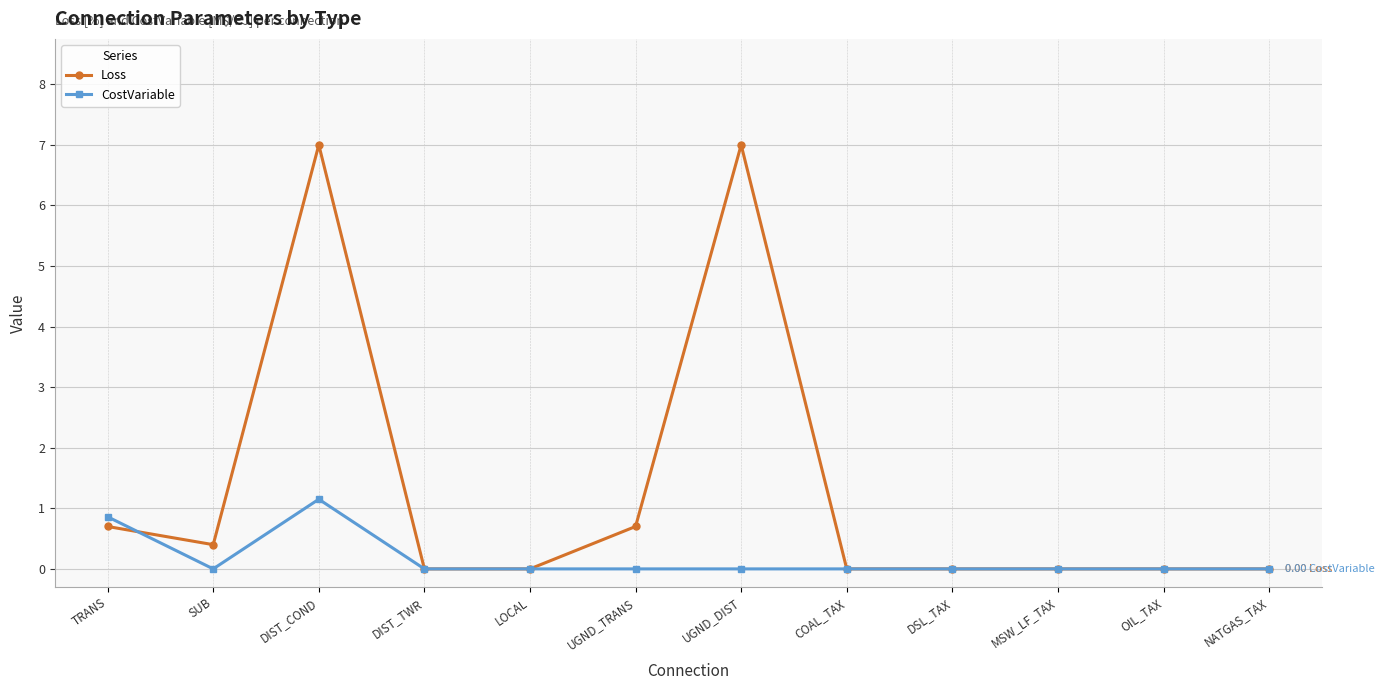

What is the difference between the Loss values at LOCAL and TRANS?

0.7